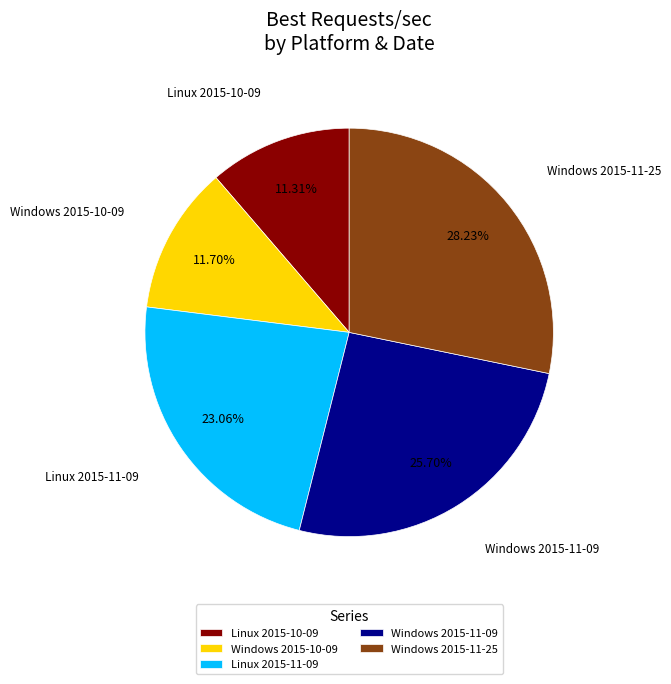

Combined, what portion of the pie is Linux 2015-10-09 and Windows 2015-10-09?

23.0%